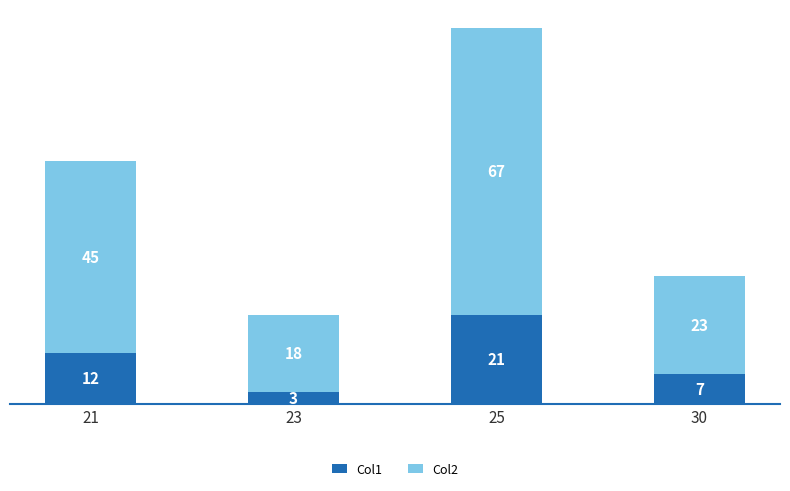

Is it true that Col1 equals 10 at 30?

False